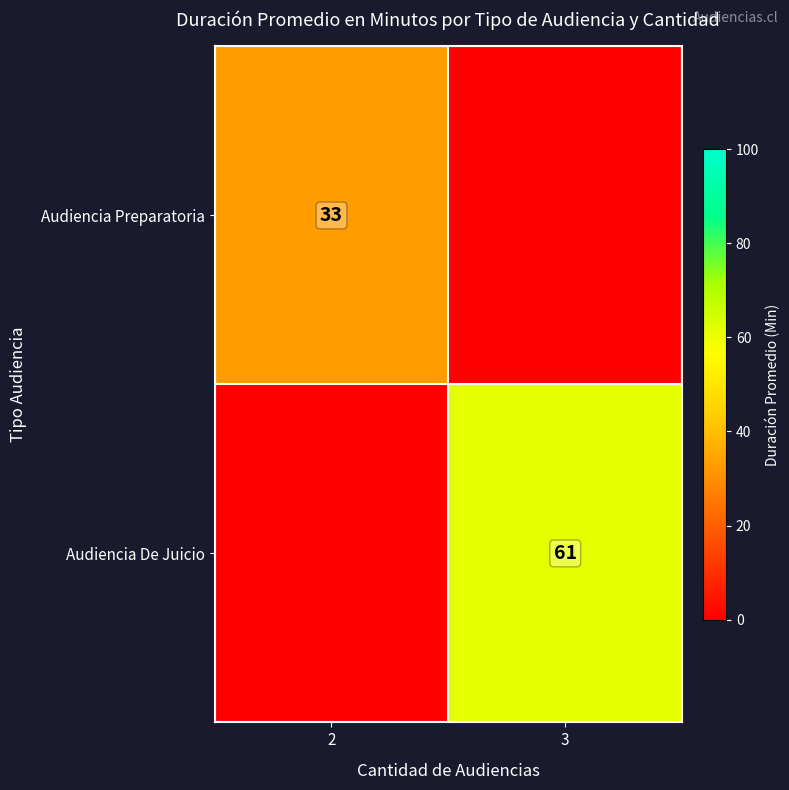

The value of Audiencia De Juicio at 3 is 101. True or false?

False